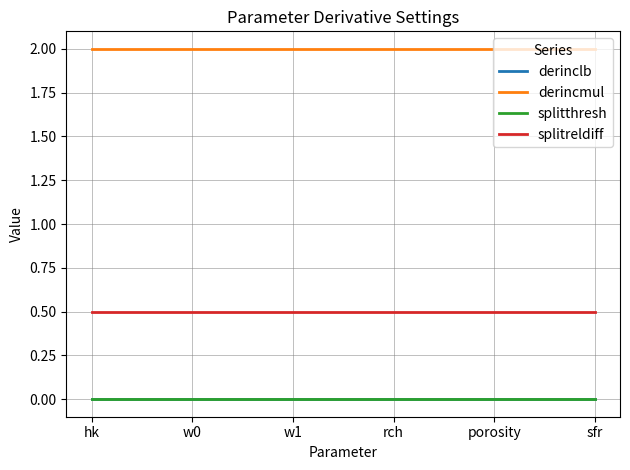

True or false: derincmul has a value of 2.0 at w0.

True